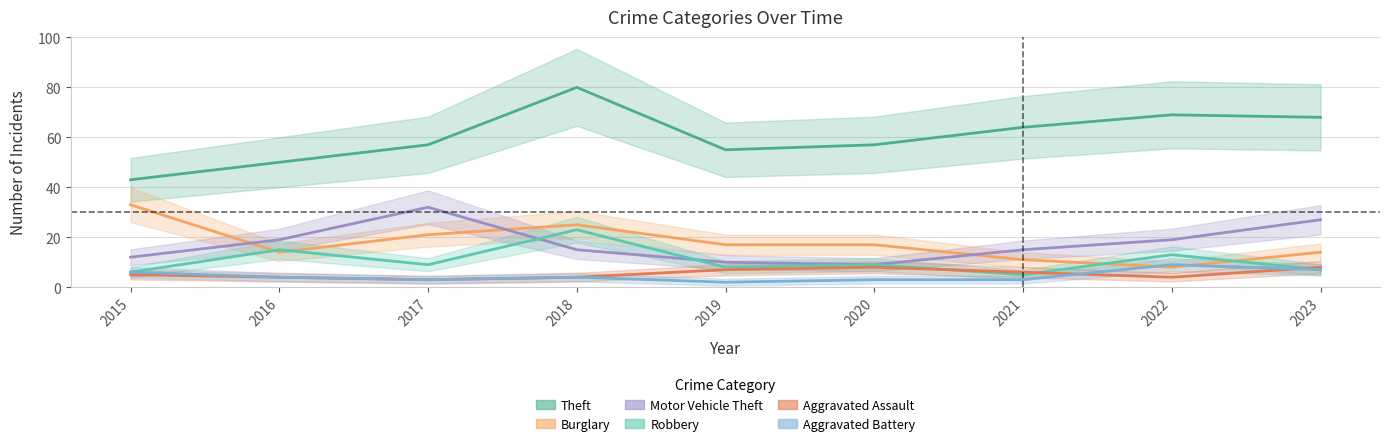

True or false: Theft and Motor Vehicle Theft cross at least once.

False